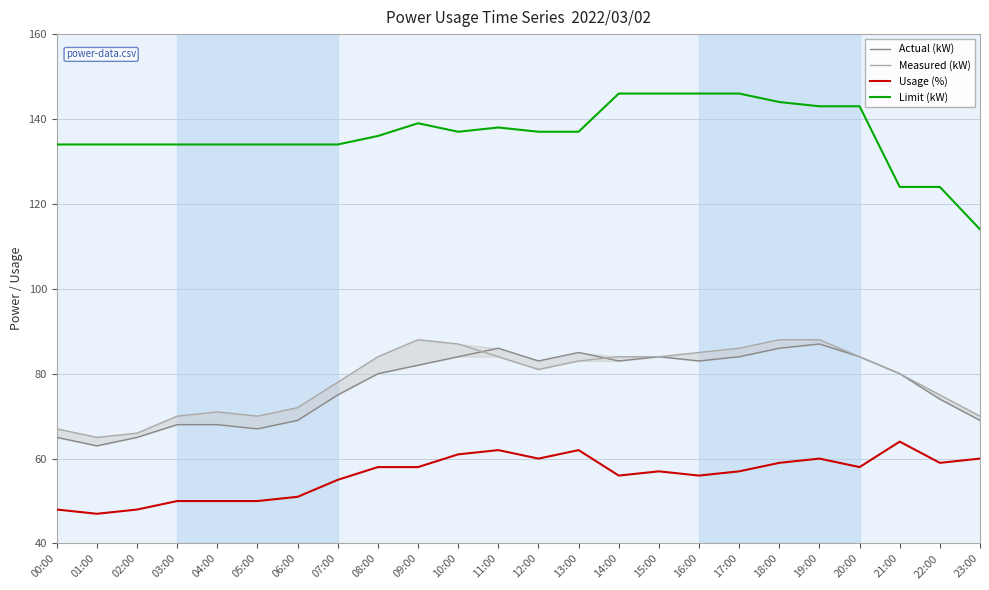

The Actual (kW) series shows 36 at 16:00. True or false?

False